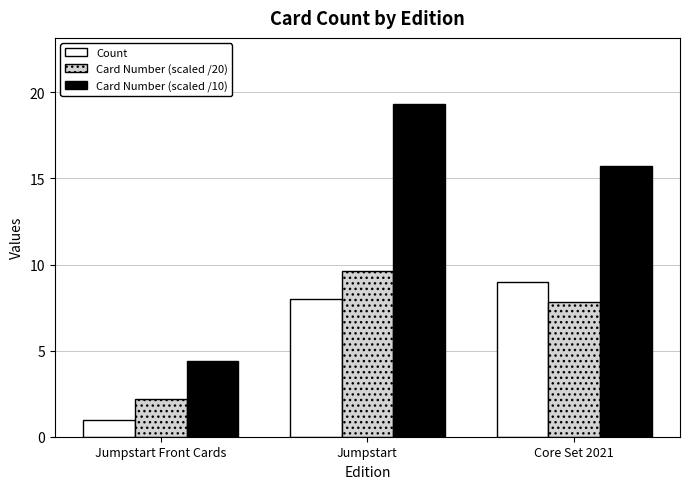

What are all the series names shown in the legend?

Count, Card Number (scaled /20), Card Number (scaled /10)